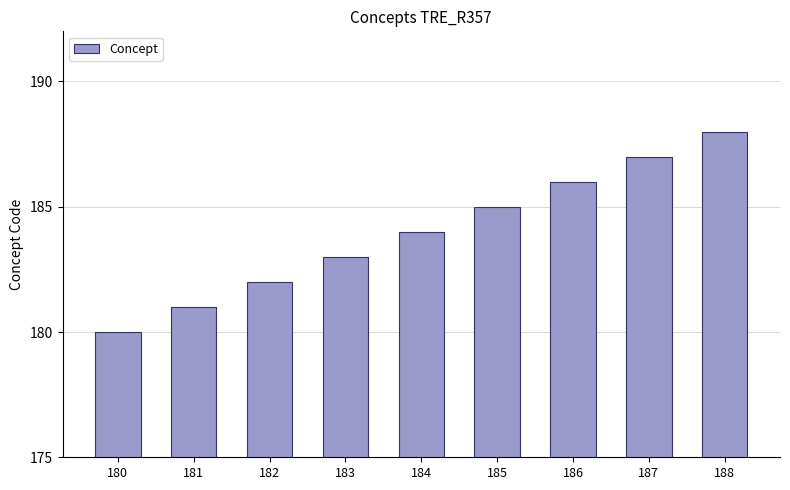

List the labels in order of value, largest first.

188, 187, 186, 185, 184, 183, 182, 181, 180